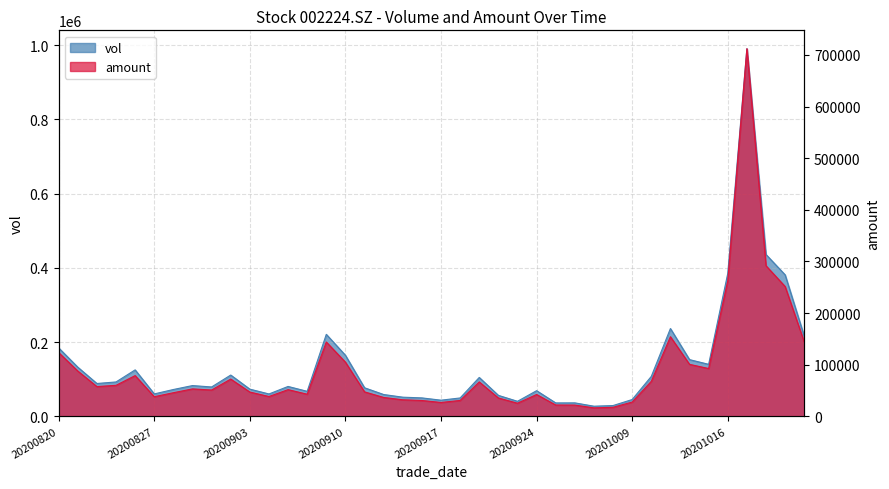

At which label does vol first exceed 80304?

20200820